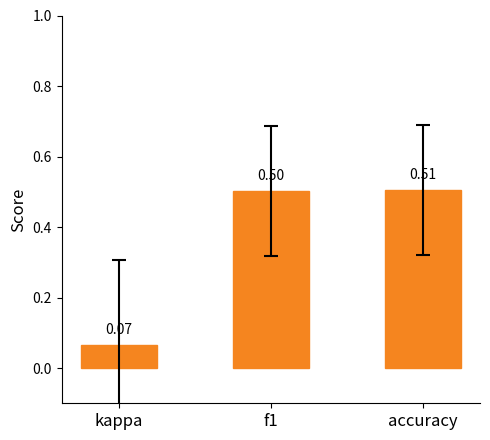

What is the value of the 2nd bar from the left?

0.5